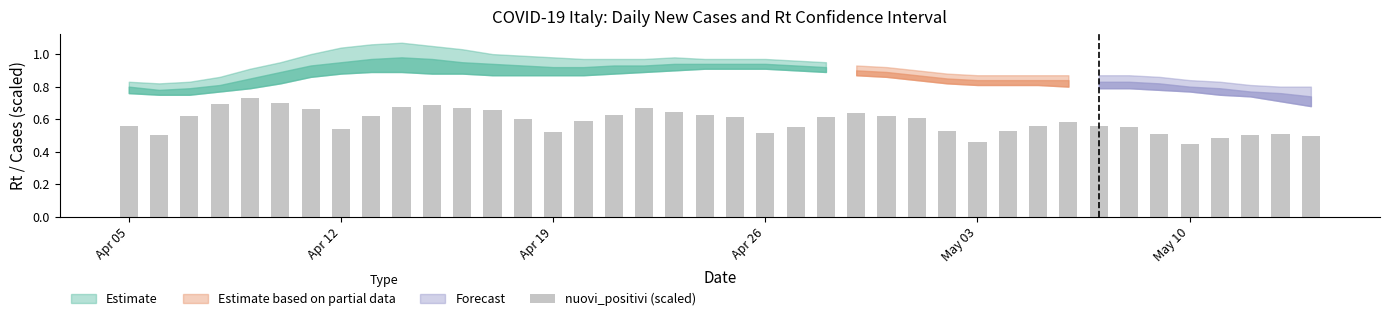

What is the sum of all values?

23.5